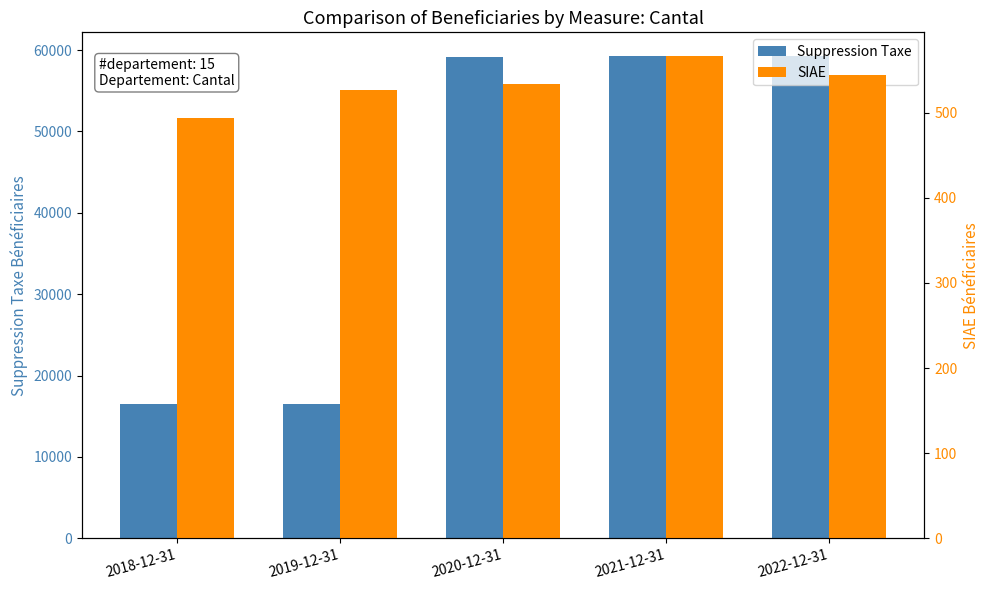

The SIAE series shows 906 at 2022-12-31. True or false?

False